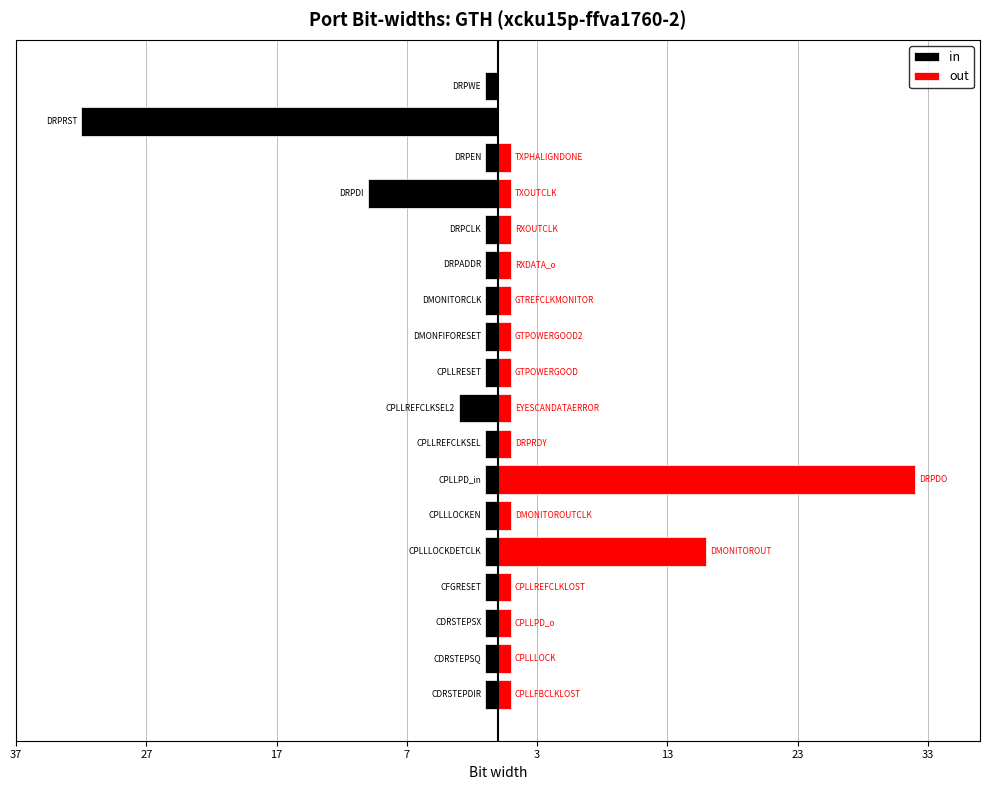

What is the minimum value shown in the chart?

1